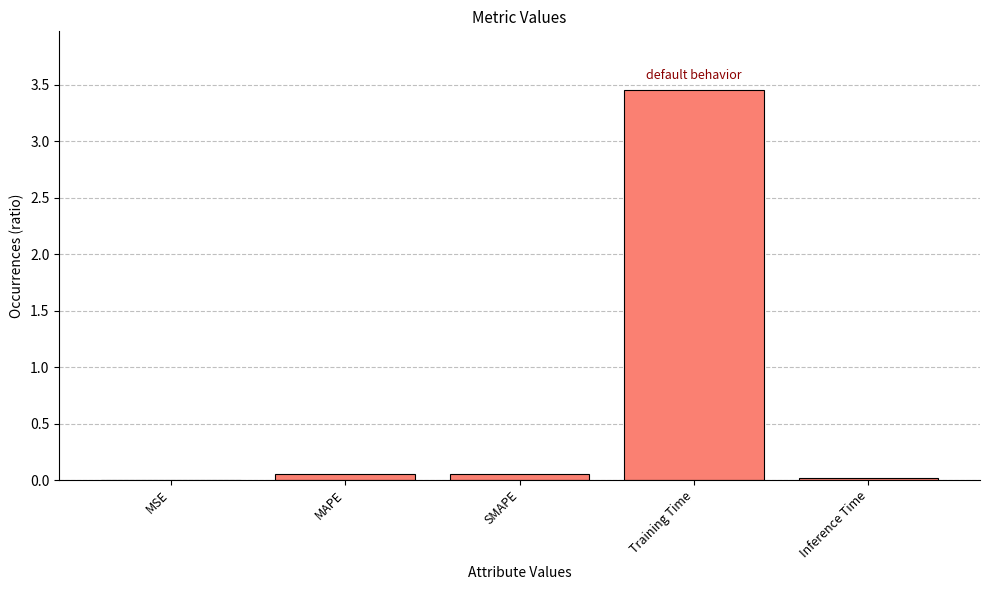

What is the sum of all values?

3.6